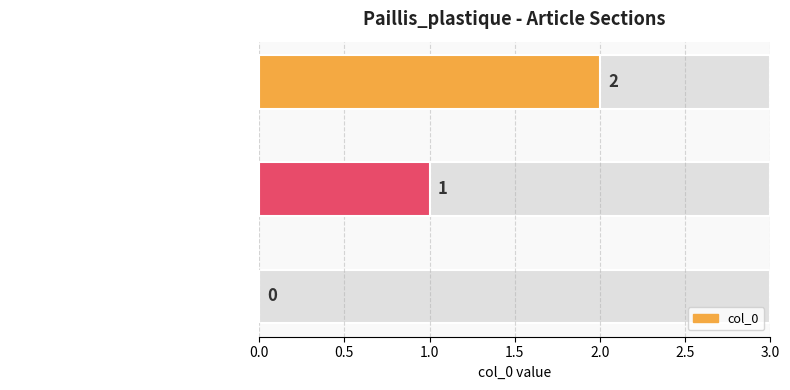

What is the maximum value shown in the chart?

2